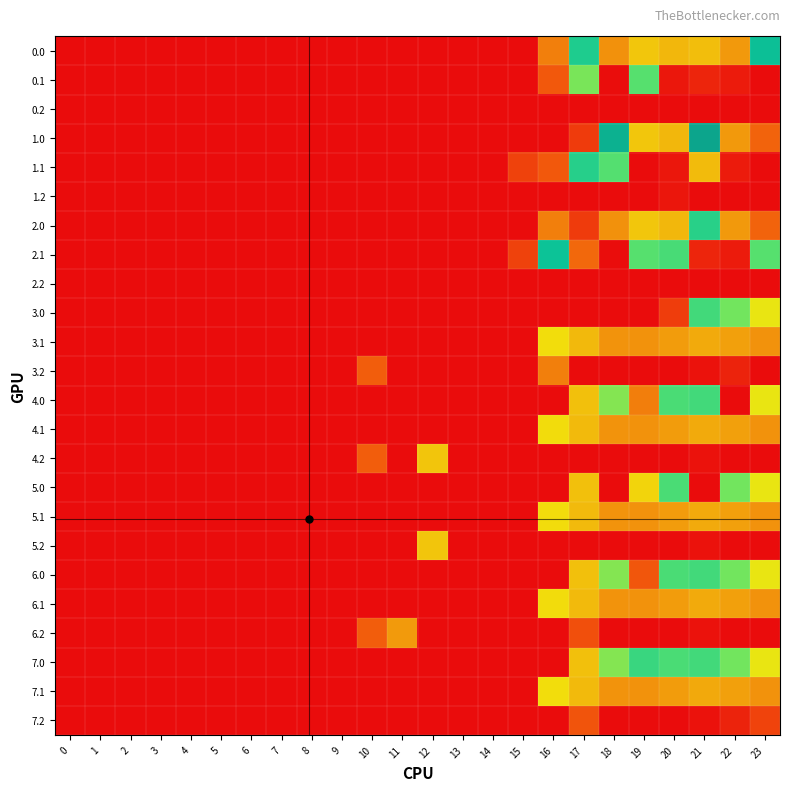

Rank the series by their maximum value, from highest to lowest.

1.0, 0.0, 2.1, 1.1, 2.0, 7.0, 3.0, 4.0, 6.0, 5.0, 0.1, 3.1, 7.1, 4.1, 5.1, 6.1, 4.2, 5.2, 6.2, 3.2, 7.2, 1.2, 0.2, 2.2